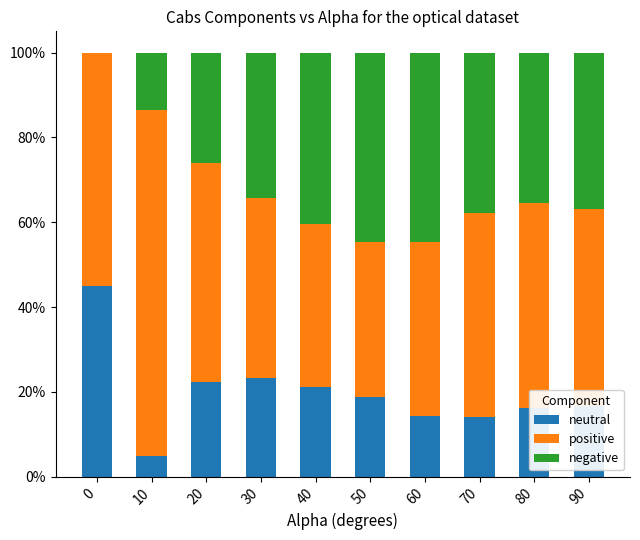

The neutral series shows 14.2 at 60. True or false?

True